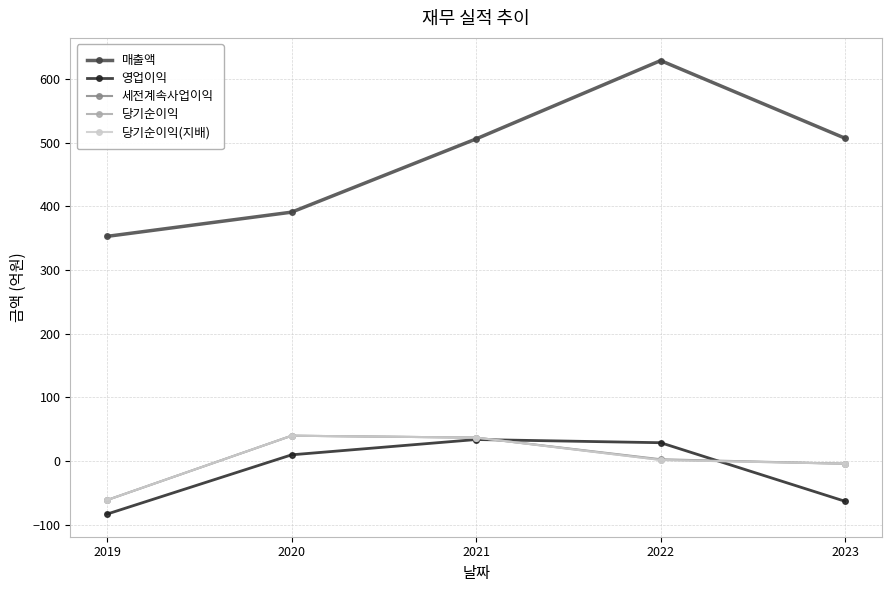

Where does the 세전계속사업이익 series first go above 3?

2020